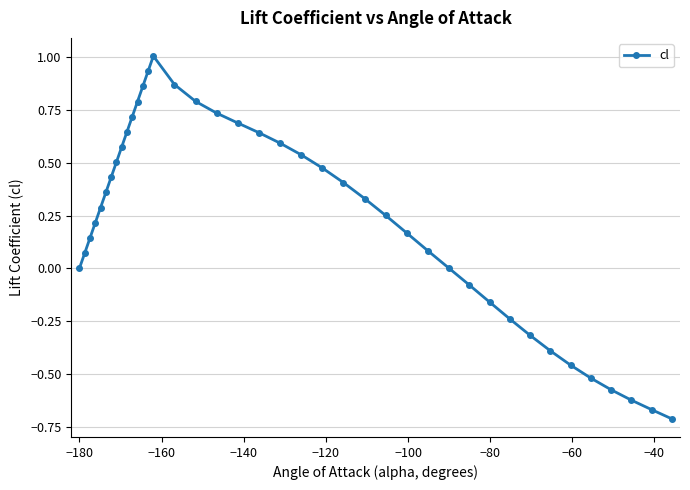

How many lines are shown in the chart?

1